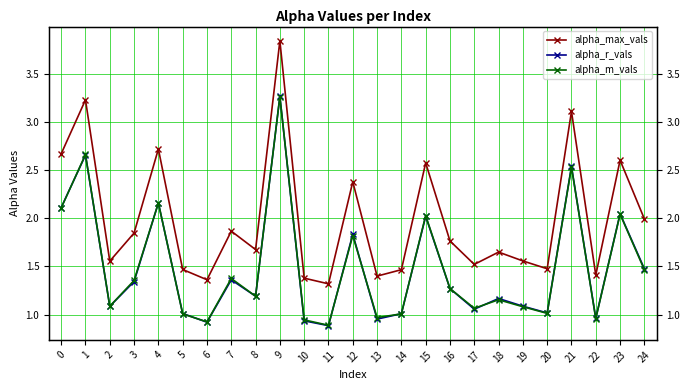

Which series has the largest total across all categories?

alpha_max_vals